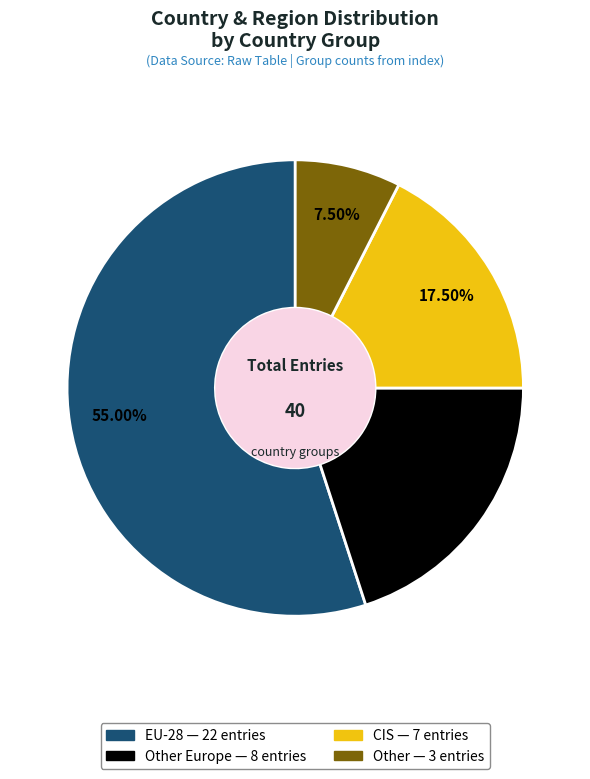

How many segments does this pie chart have?

4